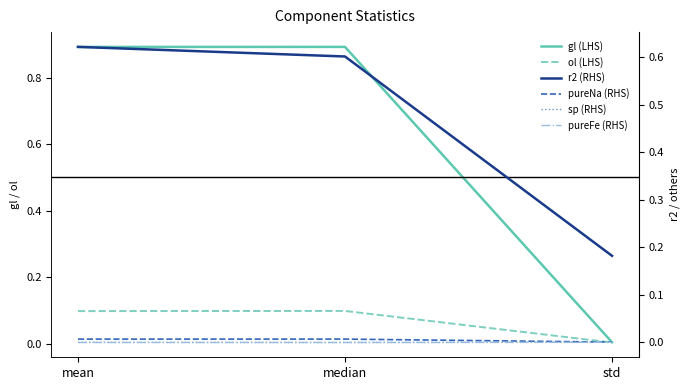

Reading left to right, extract all data points from this chart.

gl (LHS): 0.9	0.9	0.0
ol (LHS): 0.1	0.1	0.0
r2 (RHS): 0.6	0.6	0.2
pureNa (RHS): 0.0	0.0	0.0
sp (RHS): 0.0	0.0	0.0
pureFe (RHS): 0.0	0.0	0.0